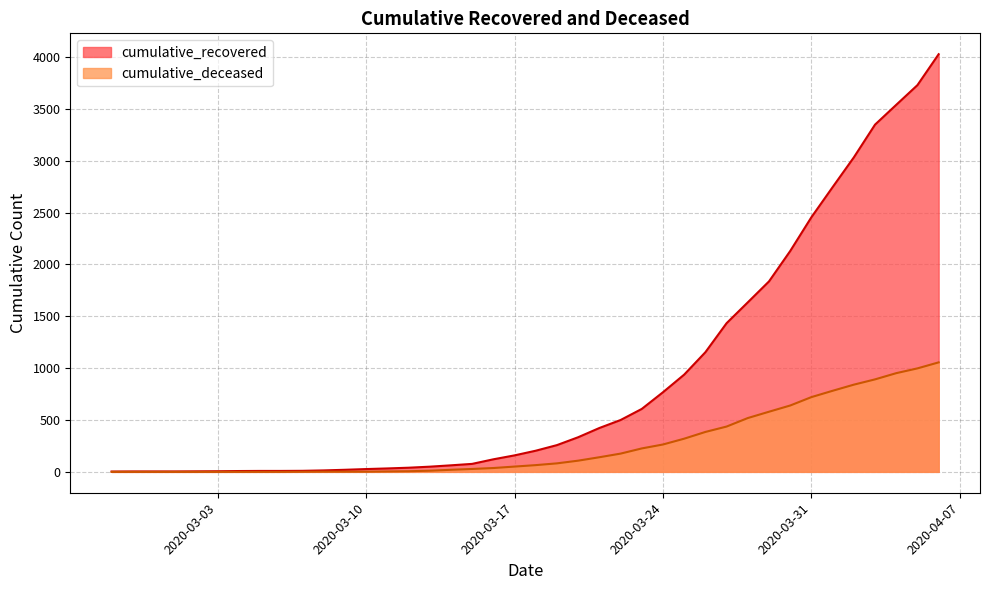

Between 2020-04-01 and 2020-03-27, which is larger?

2020-04-01